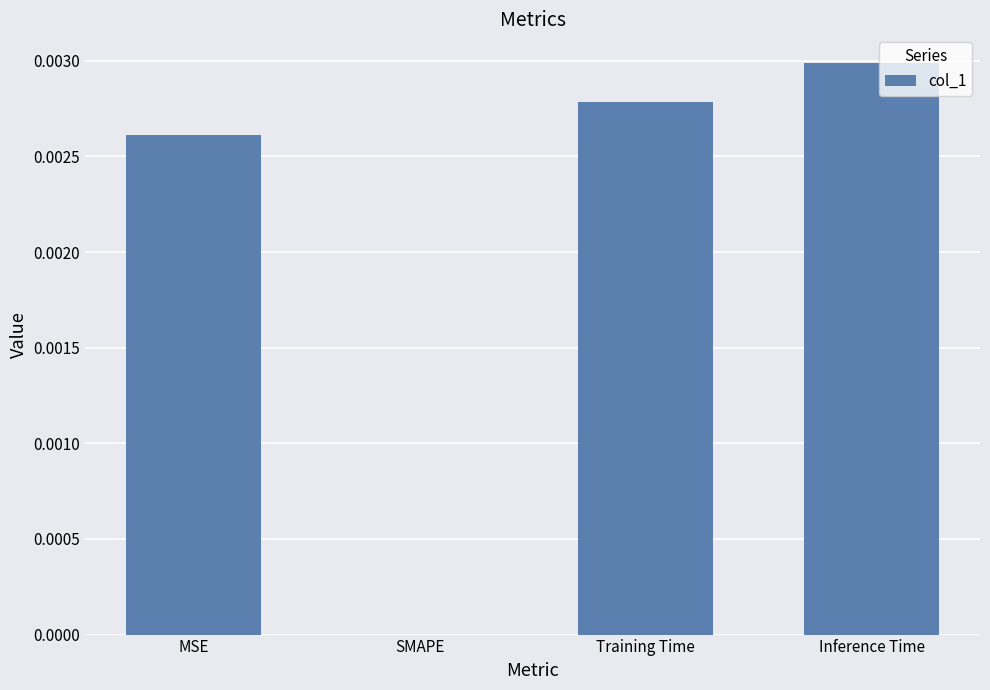

Which label corresponds to the largest value in the chart?

Inference Time